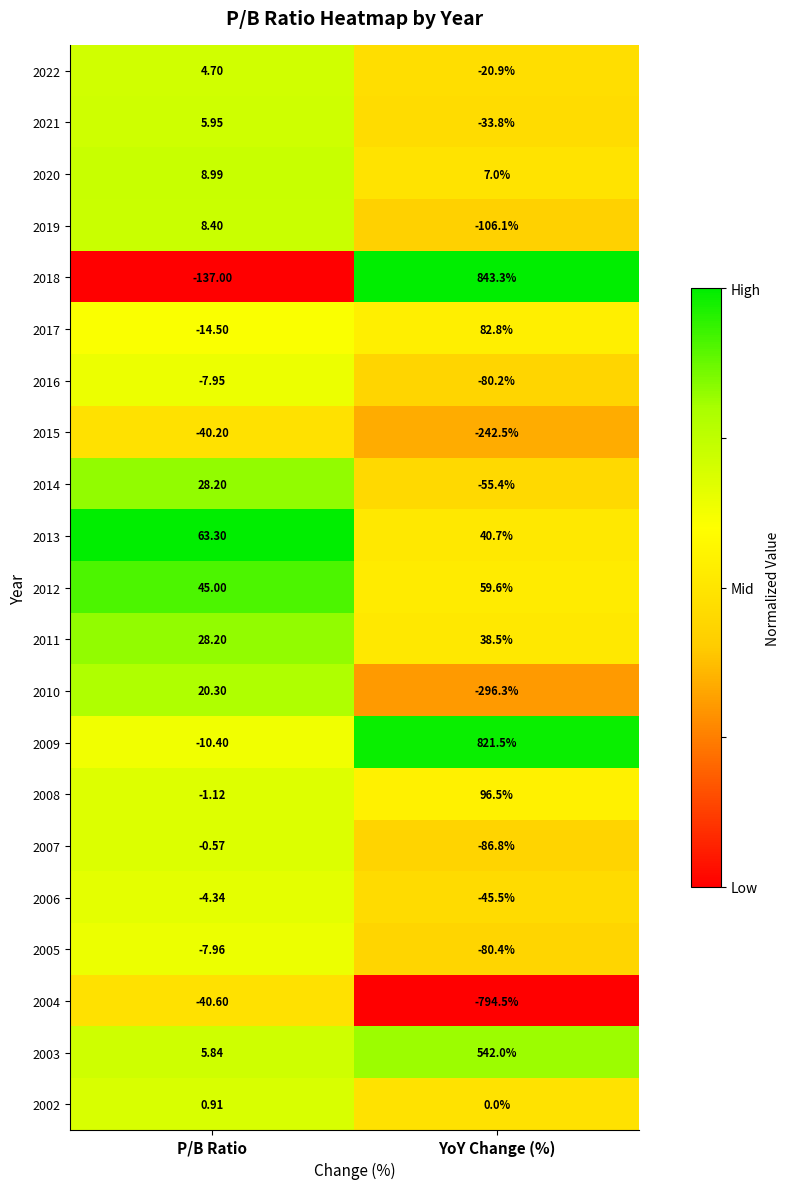

Rank the categories by 2021 value from highest to lowest.

P/B Ratio, YoY Change (%)